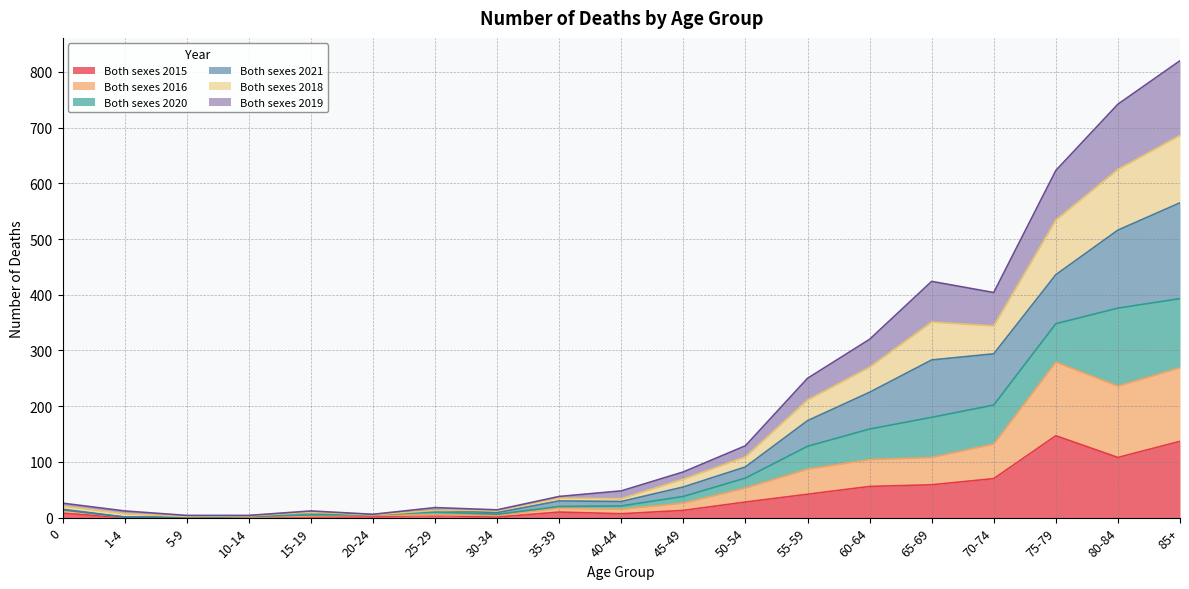

The Both sexes 2021 series shows 2 at 5-9. True or false?

False